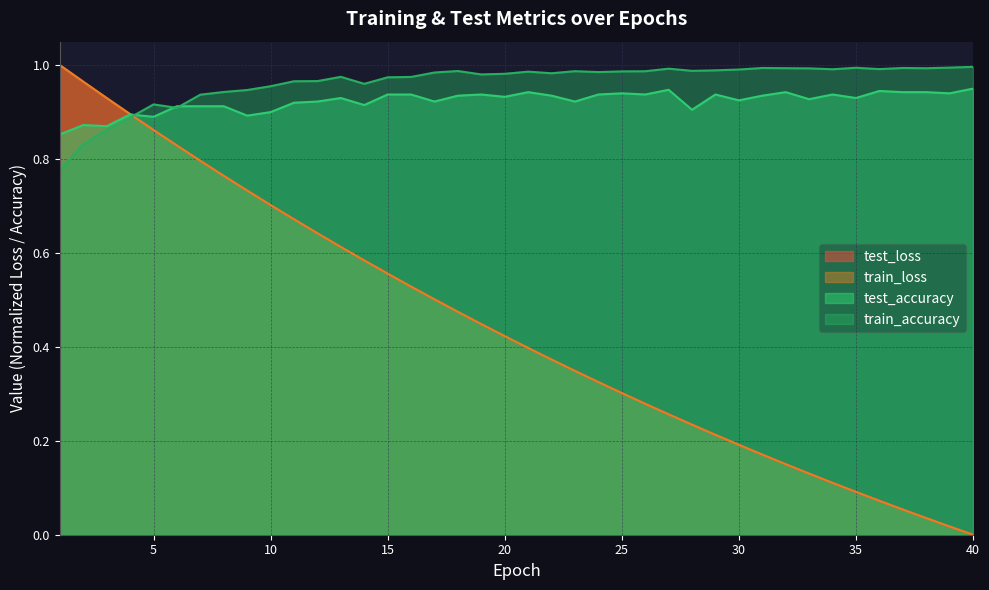

What is the value of the test_accuracy point at the 34th from the left?

0.9